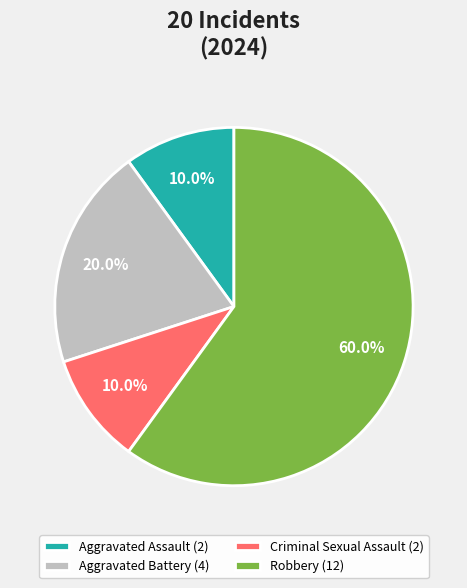

To the nearest percent, what is the difference between the Aggravated Battery and Aggravated Assault slice percentages?

10%